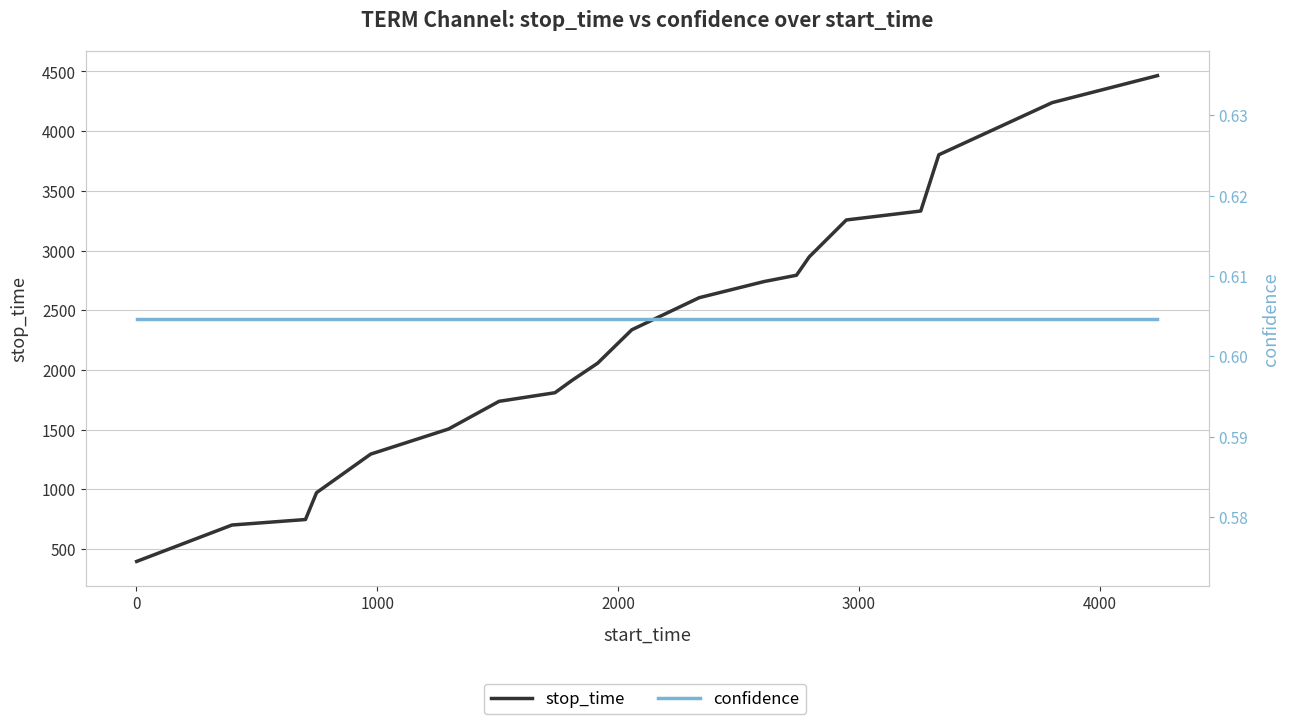

What are all the series names shown in the legend?

stop_time, confidence